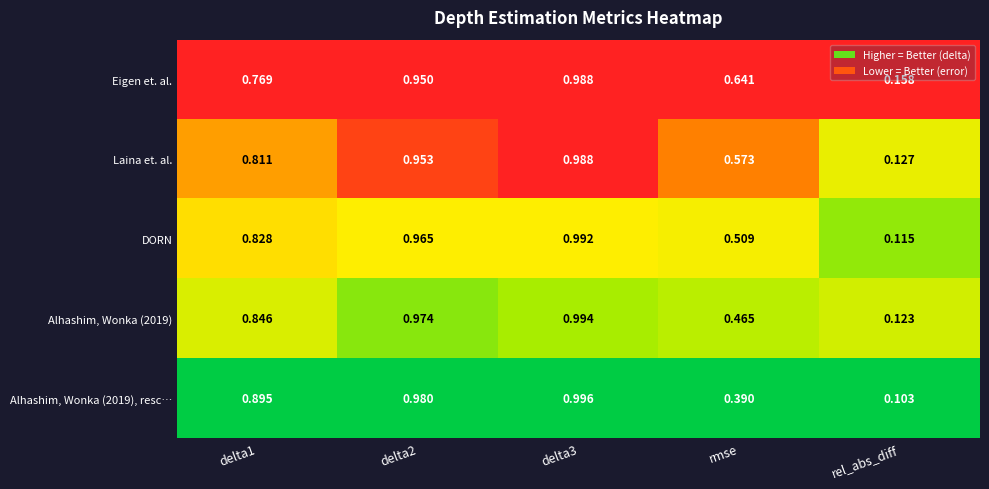

Which label corresponds to the smallest value in the chart?

rel_abs_diff